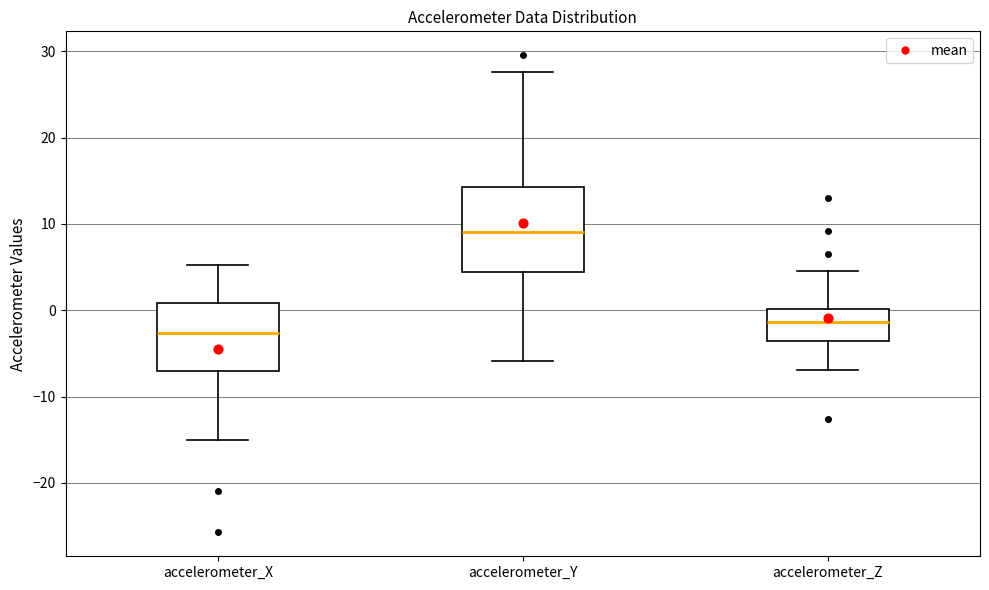

Where does the upper whisker of the box for accelerometer_X end on the y-axis? The values are not printed on the chart, so give them approximately, as read against the axis.

5